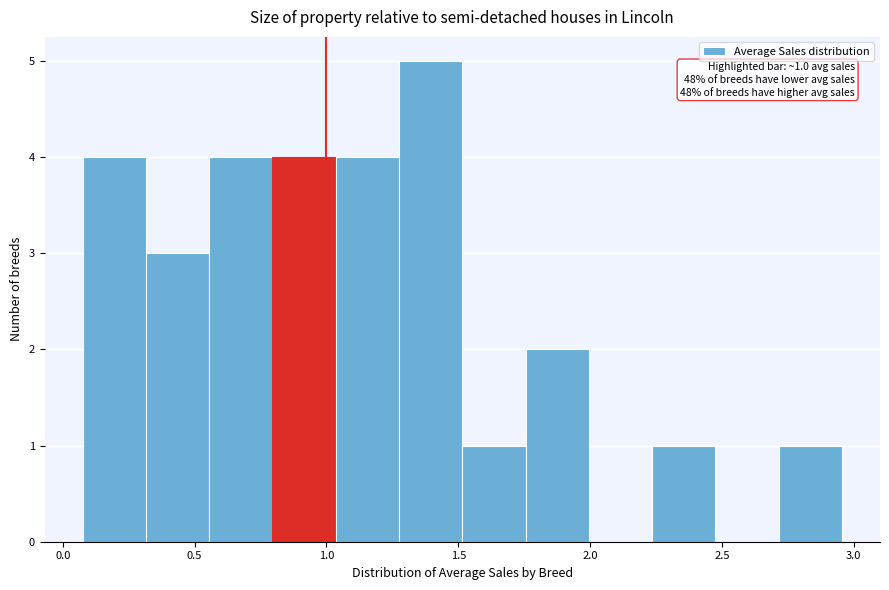

Which range on the x-axis has the tallest bar?

1.25 to 1.50